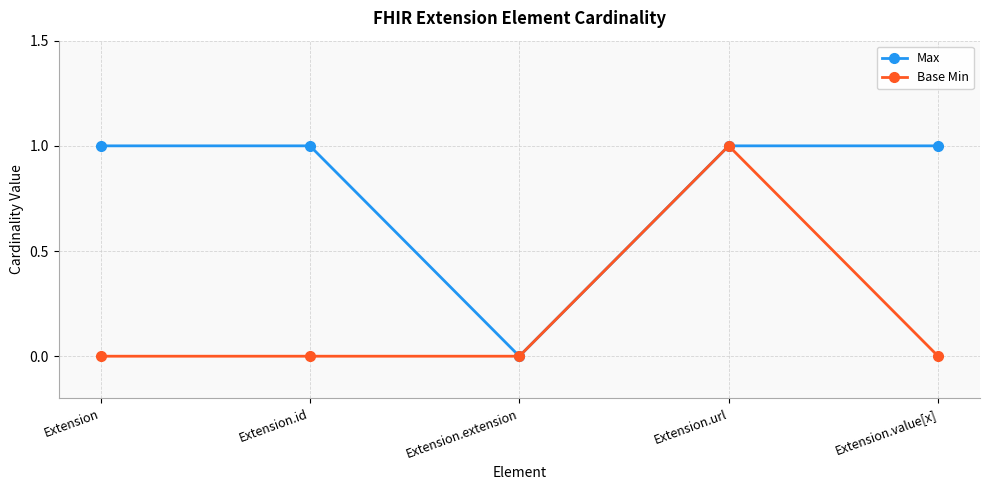

What is the label of the 2nd point from the right?

Extension.url